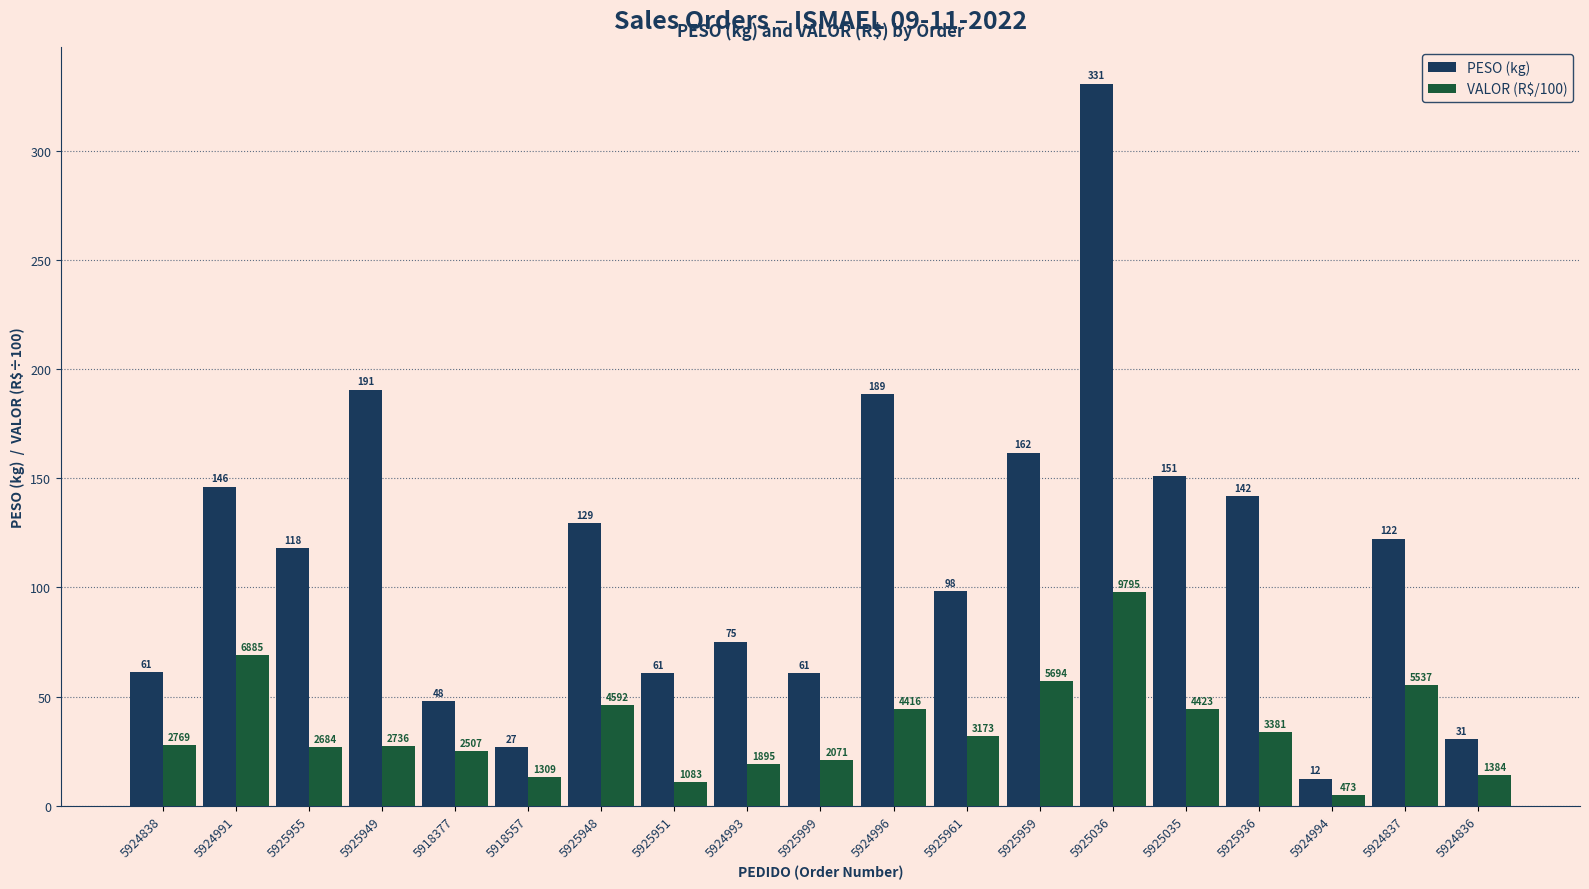

How many bars are there in each group?

2